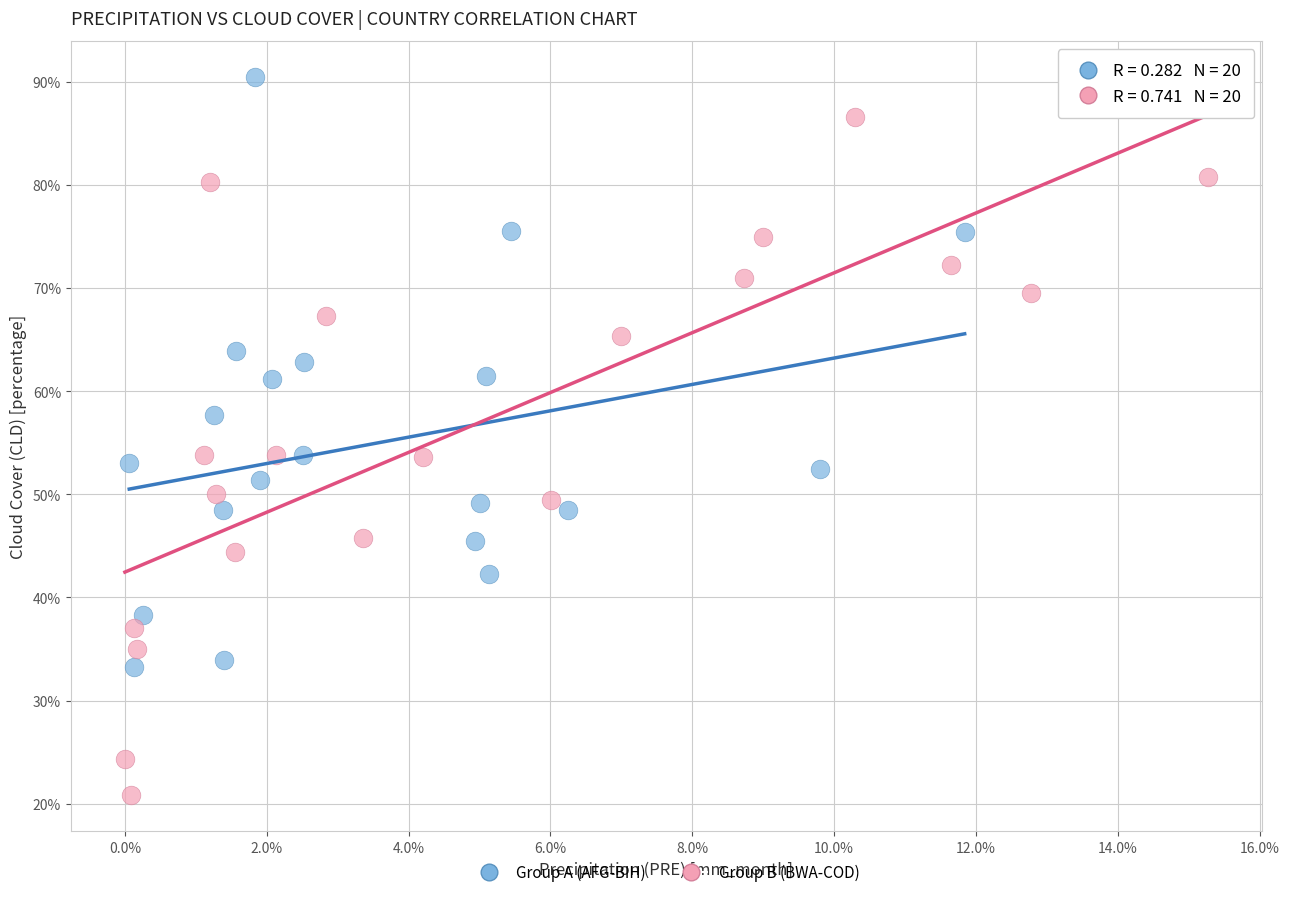

Which series has the largest Y range (max minus min)?

Group B (BWA-COD)